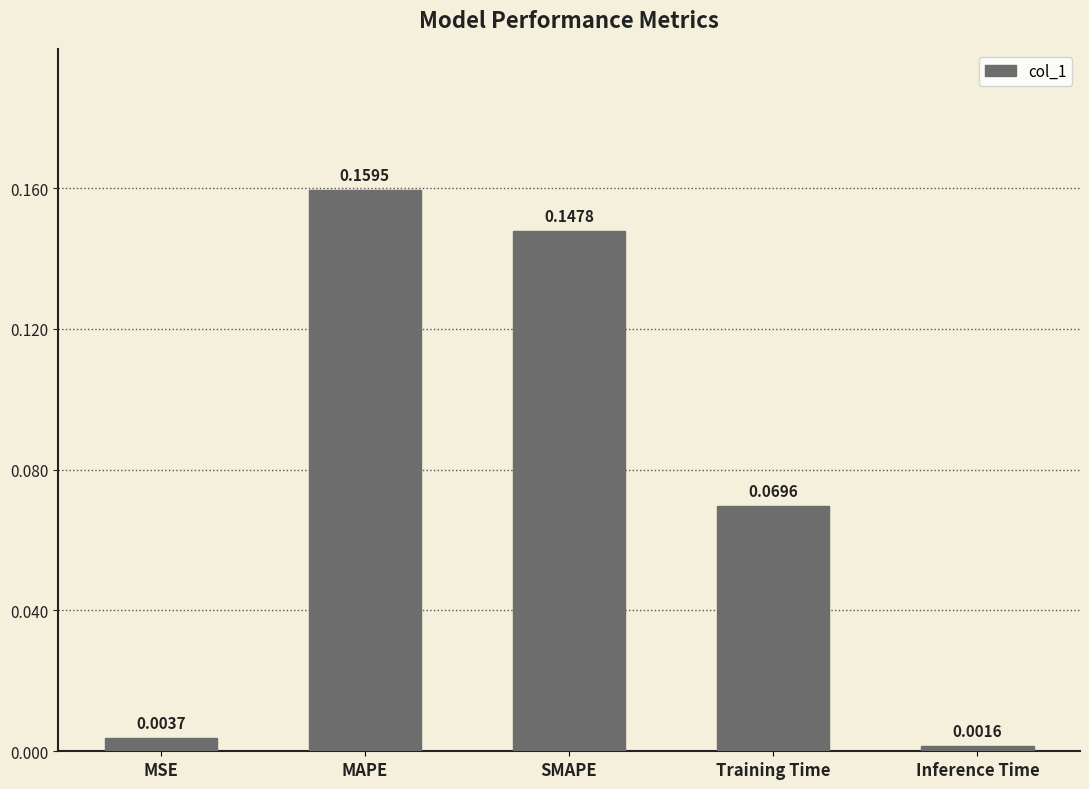

Which category has the lowest value across all series?

Inference Time